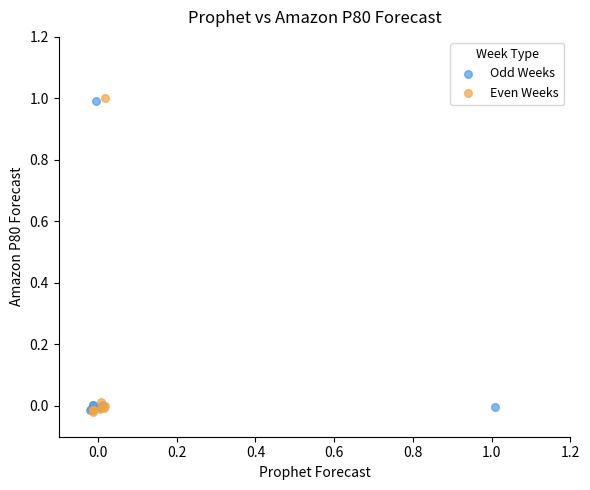

What are all the series names shown in the legend?

Odd Weeks, Even Weeks